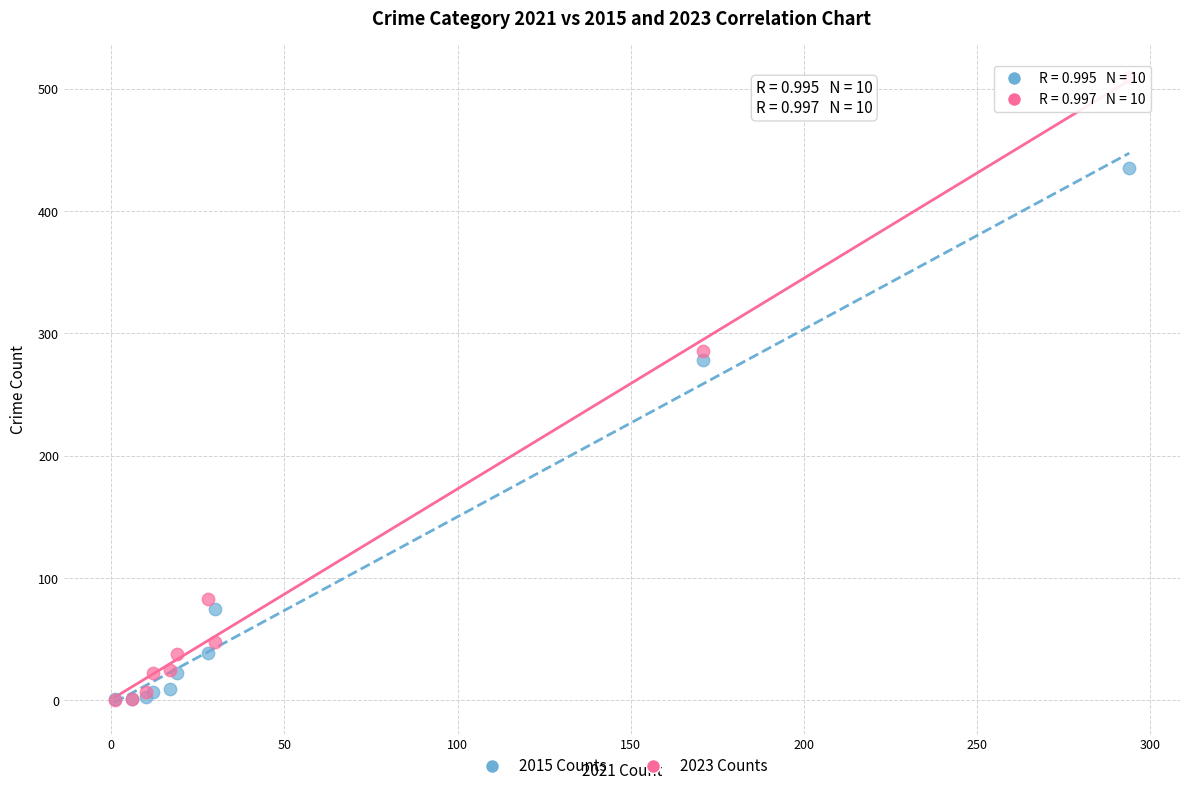

Which series contains the highest Y value?

2023 Counts